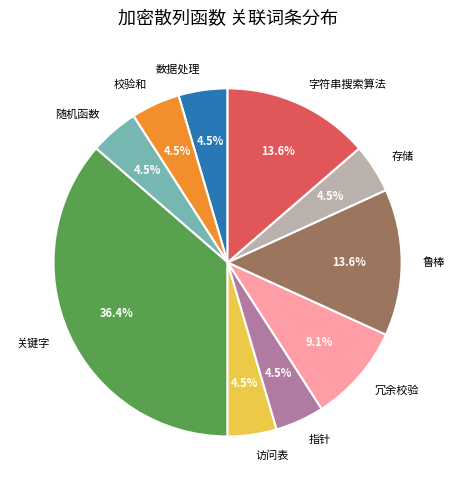

Is there a majority slice in this chart?

No